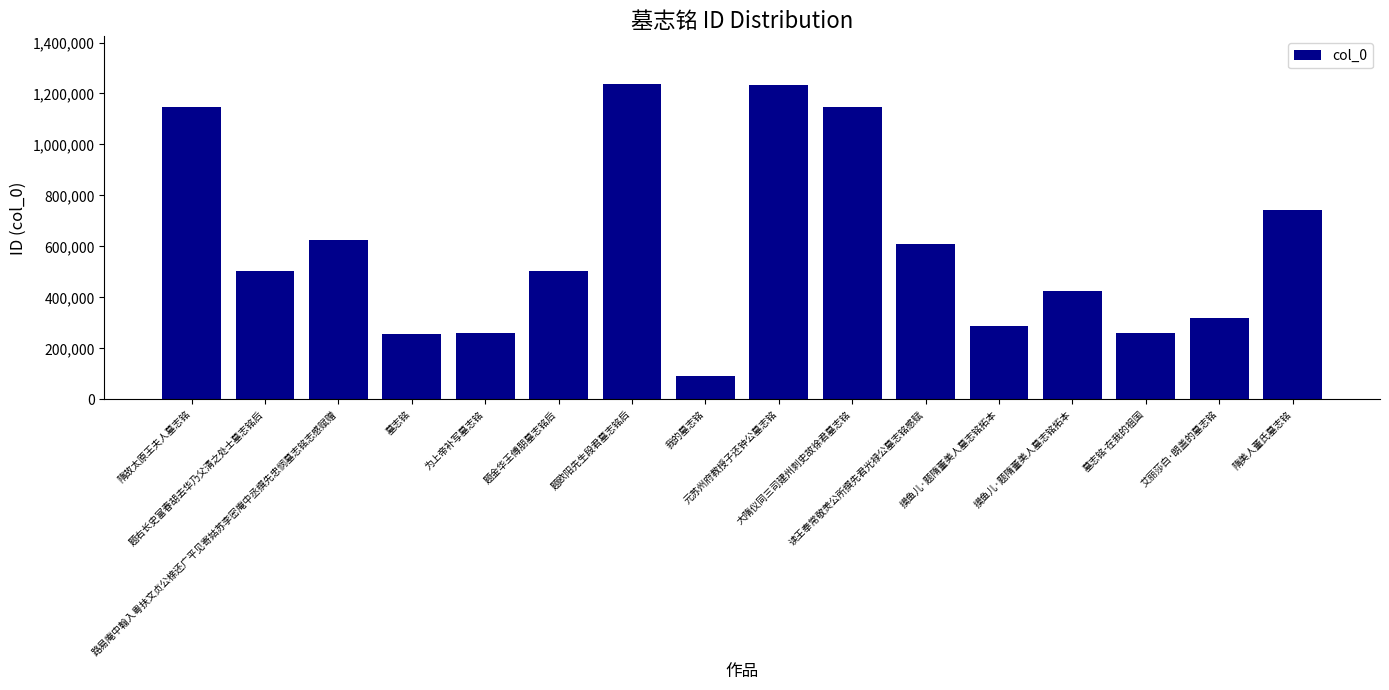

How many bars are there in total?

16